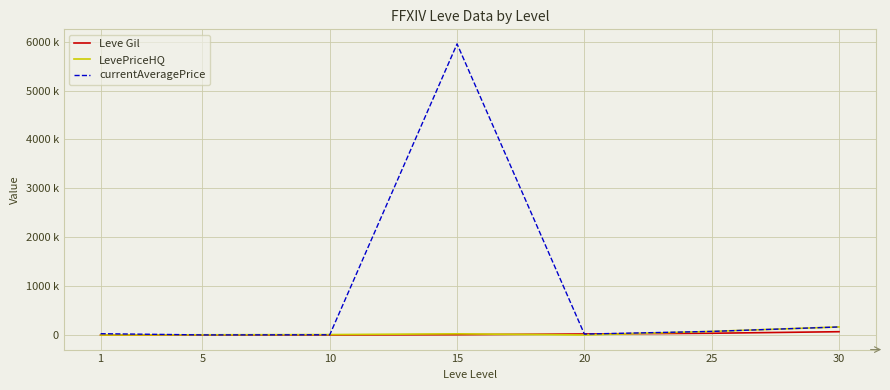

Reading left to right, list all the values displayed in this chart.

Leve Gil: 1=160	5=220	10=990	15=7170	20=21600	25=36390	30=67730
LevePriceHQ: 1=0	5=5000	10=8999	15=24500	20=1000	25=73888	30=164997
currentAveragePrice: 1=27128	5=2507	10=5003	15=5953242	20=19471	25=73888	30=164997